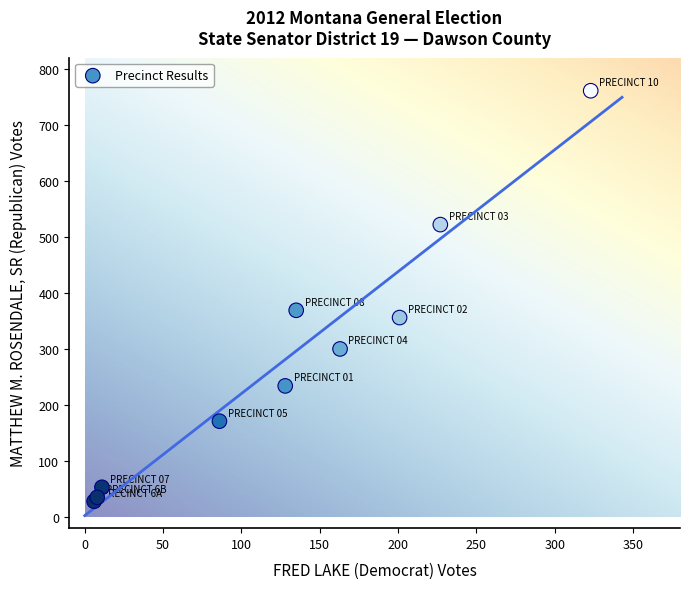

What Y value in the scatter plot is closest to 394?

369